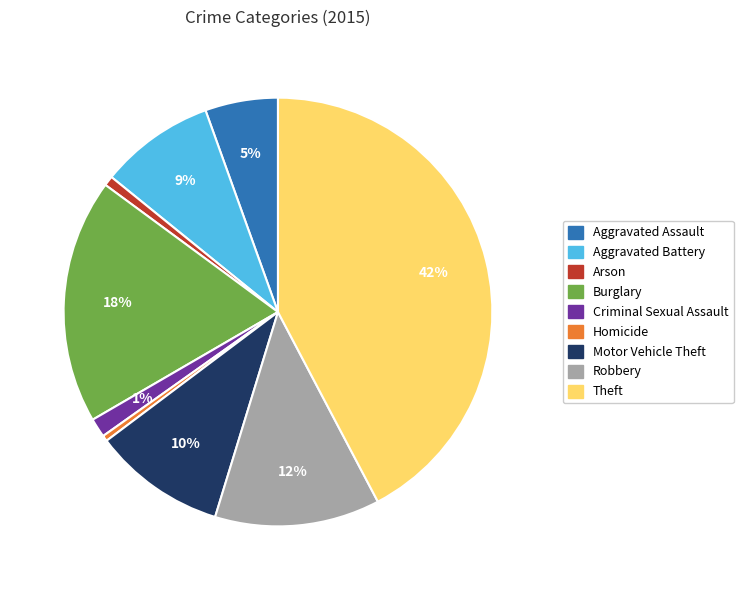

Is there a majority slice in this chart?

No